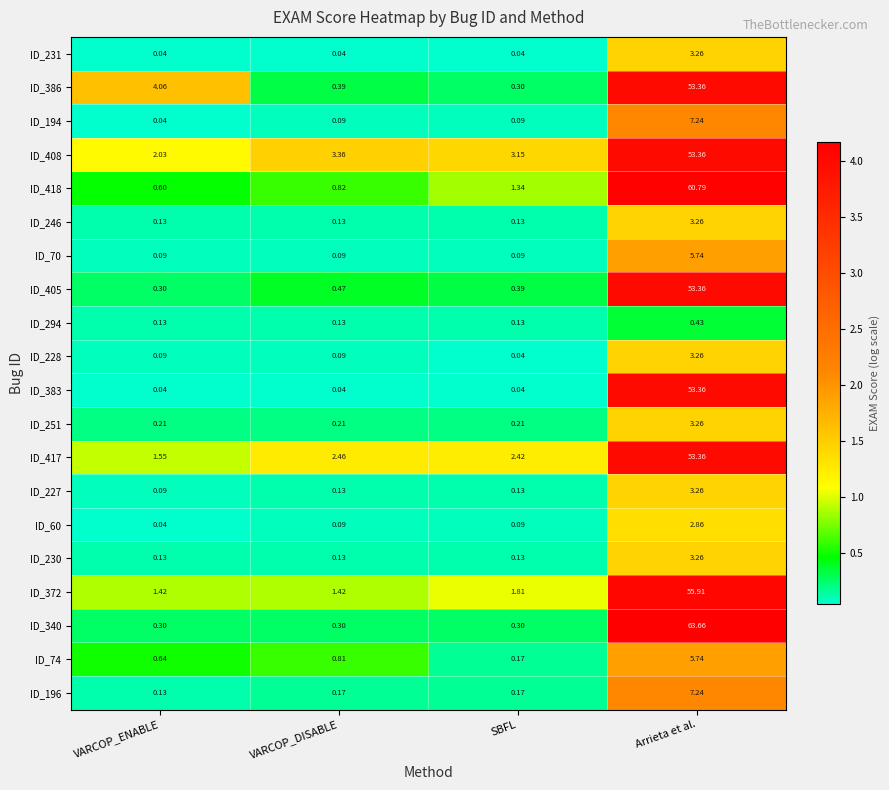

Is the value of ID_74 at VARCOP_DISABLE greater than the value of ID_372 at SBFL?

No